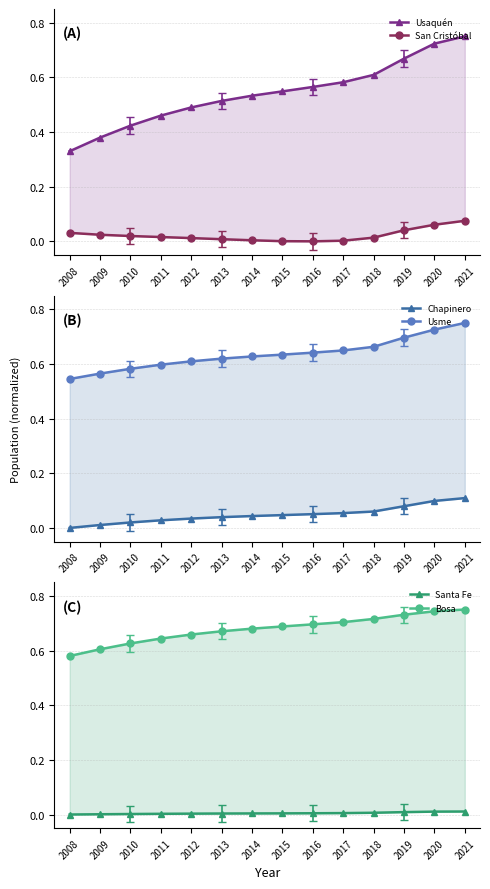

True or false: Usme and San Cristóbal cross at least once.

False